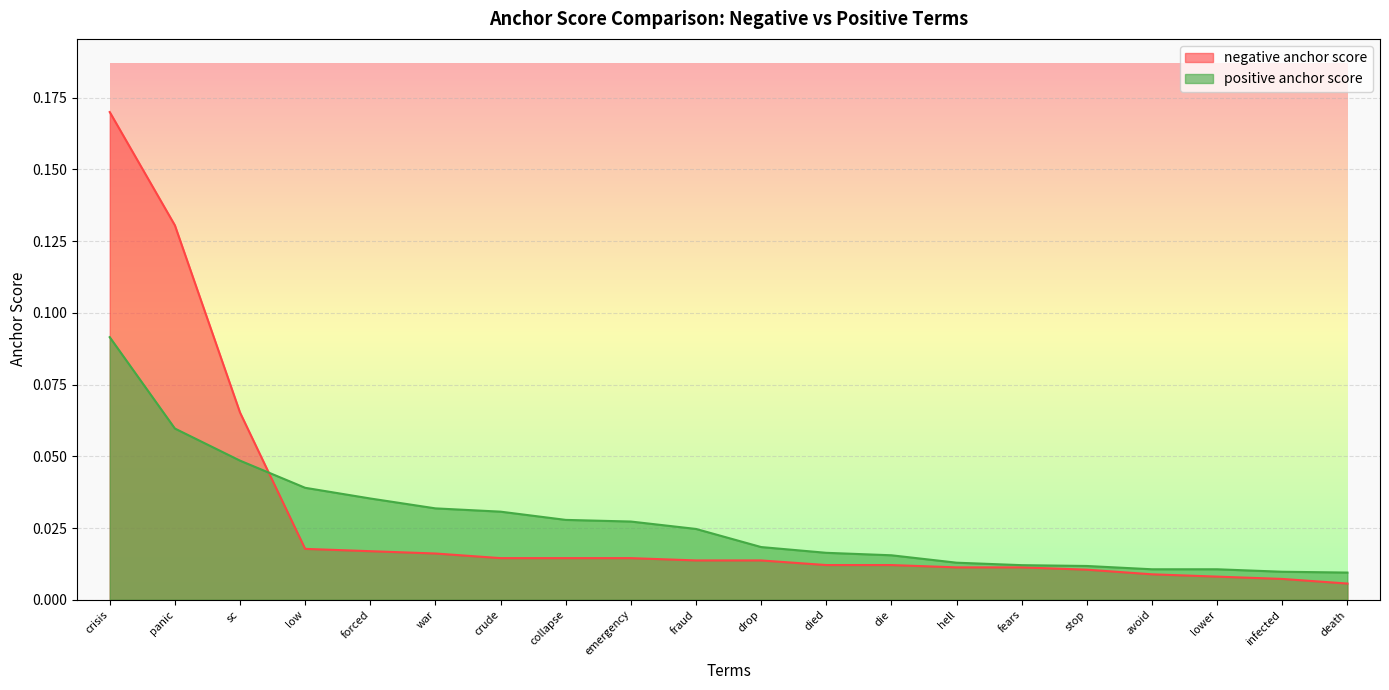

True or false: positive anchor score has more than 1 points higher than both neighbors.

False